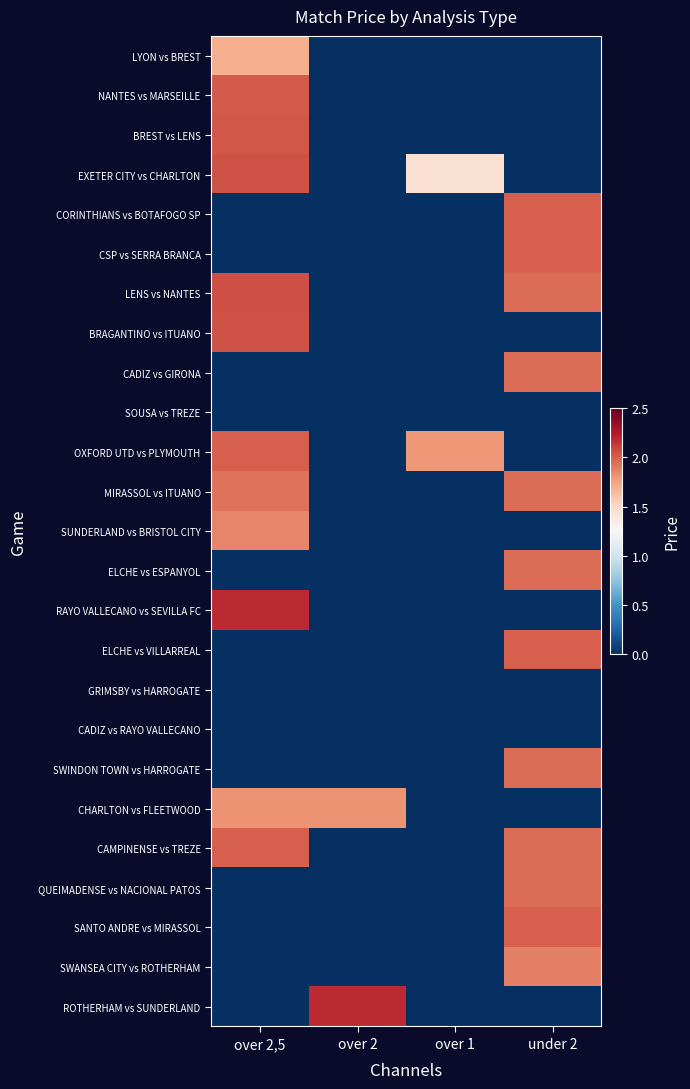

At which category is the sum across all series the highest?

over 2,5